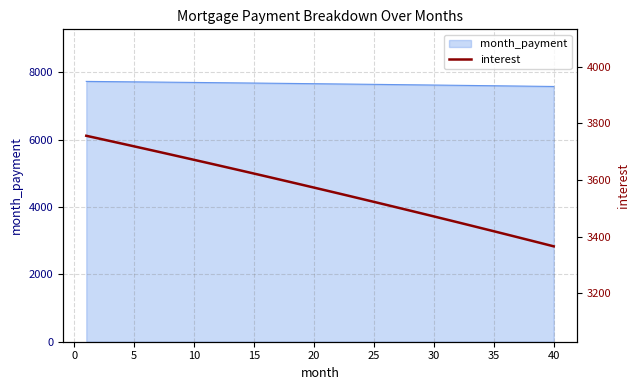

What is the lowest value of the month_payment series?

7578.9